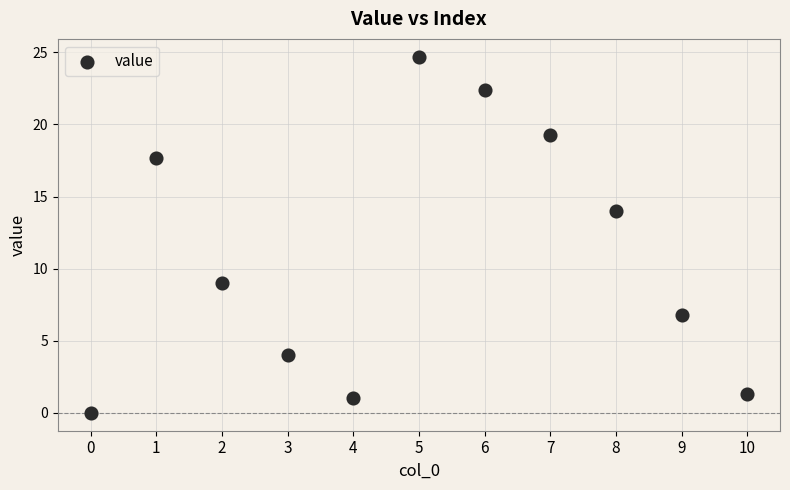

What is the range of Y values (max minus min)?

24.7